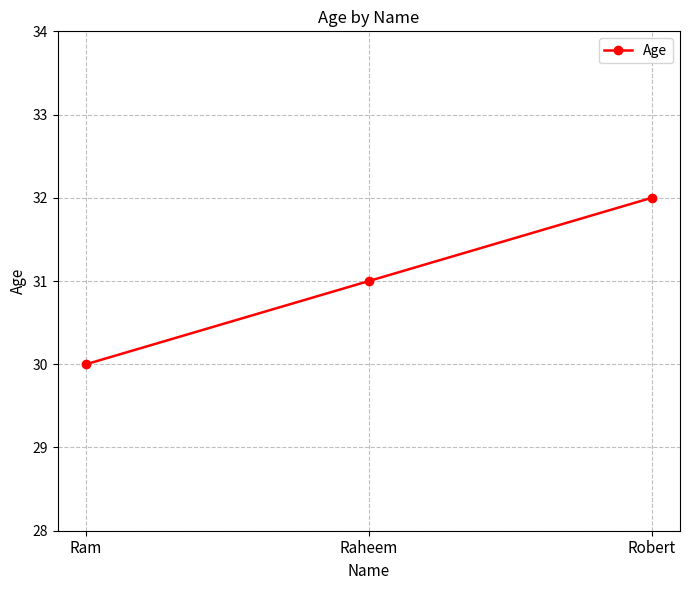

What is the minimum value shown in the chart?

30